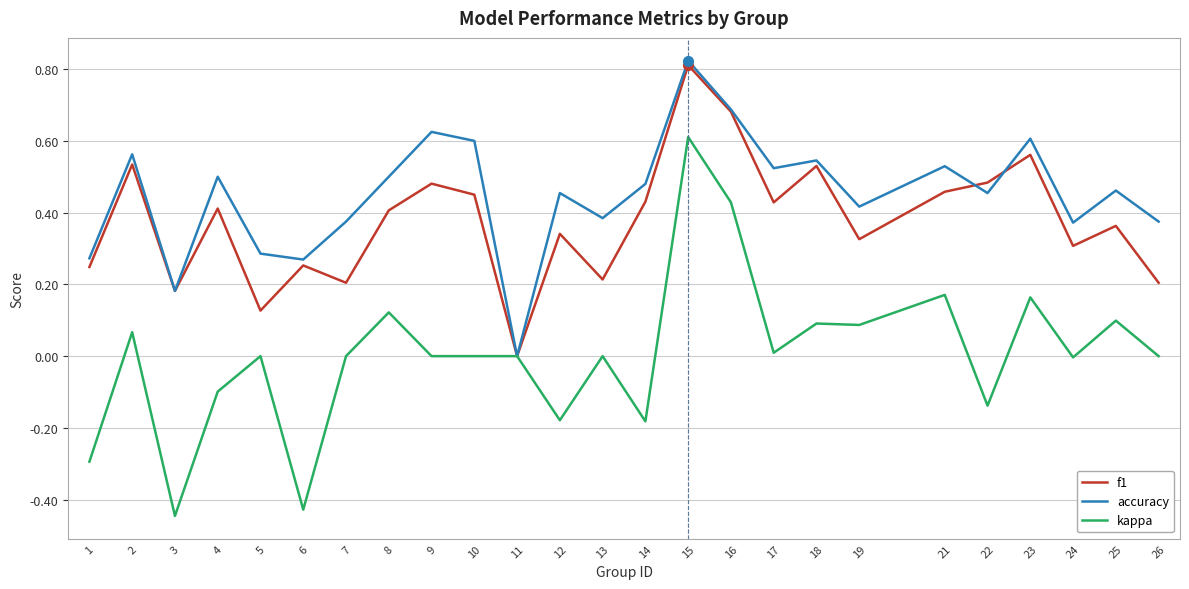

The kappa series shows 0.0 at 9. True or false?

True